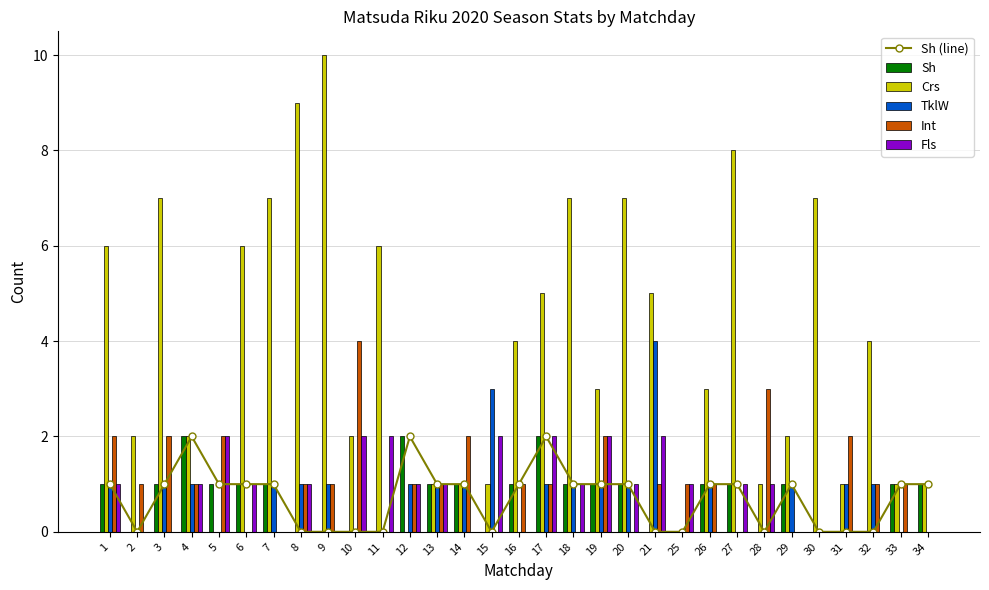

What is the approximate value of Int at 17?

1